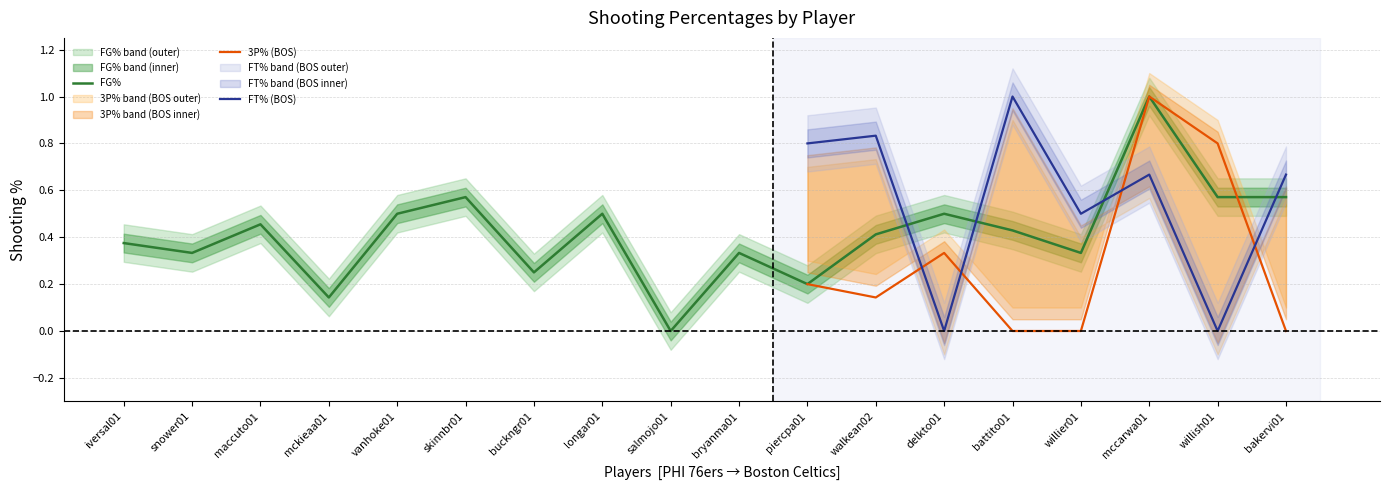

Which series has the largest total across all categories?

FG%